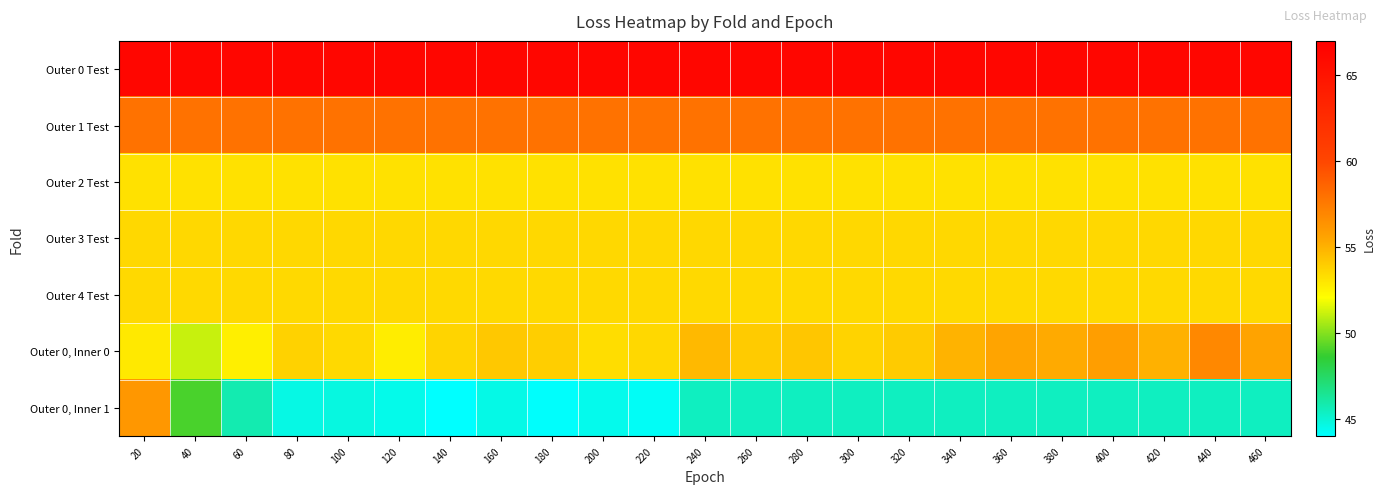

What is the greatest value displayed?

66.3